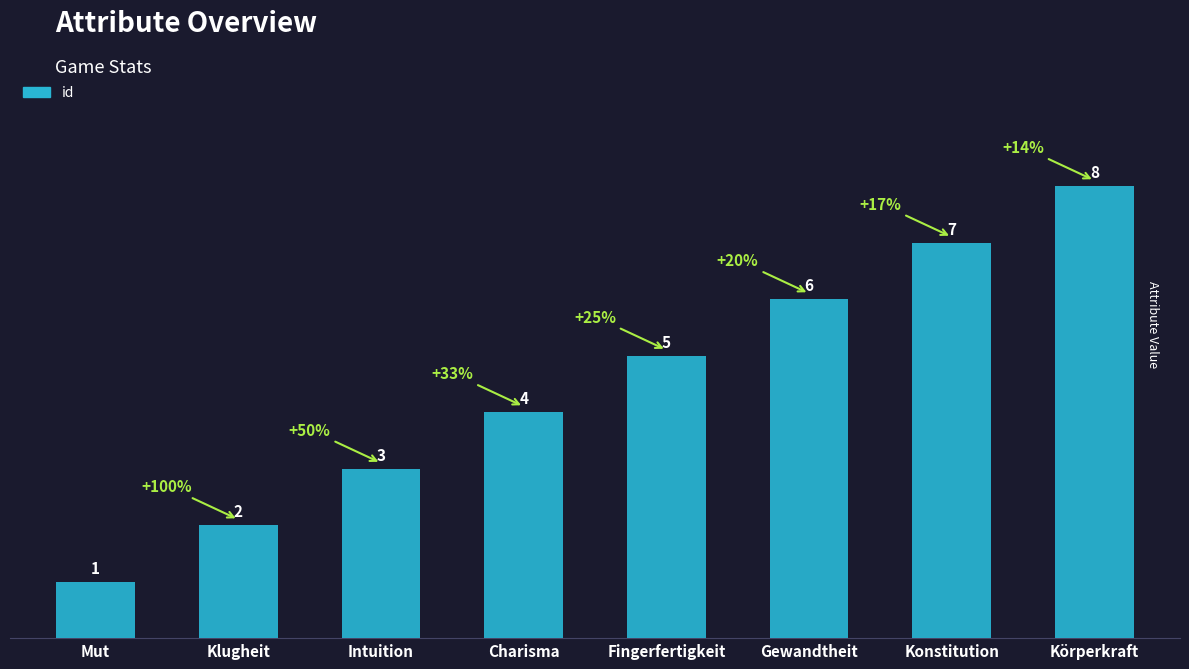

What is the difference between the second highest and minimum values?

6